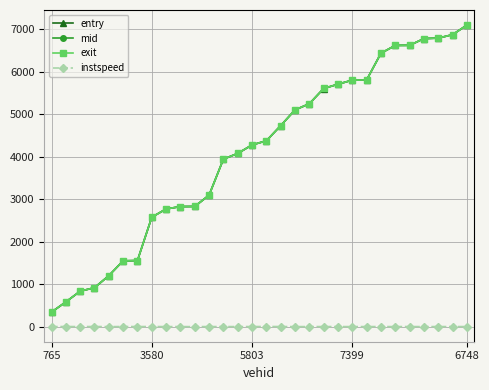

What is the greatest value displayed?

7097.2